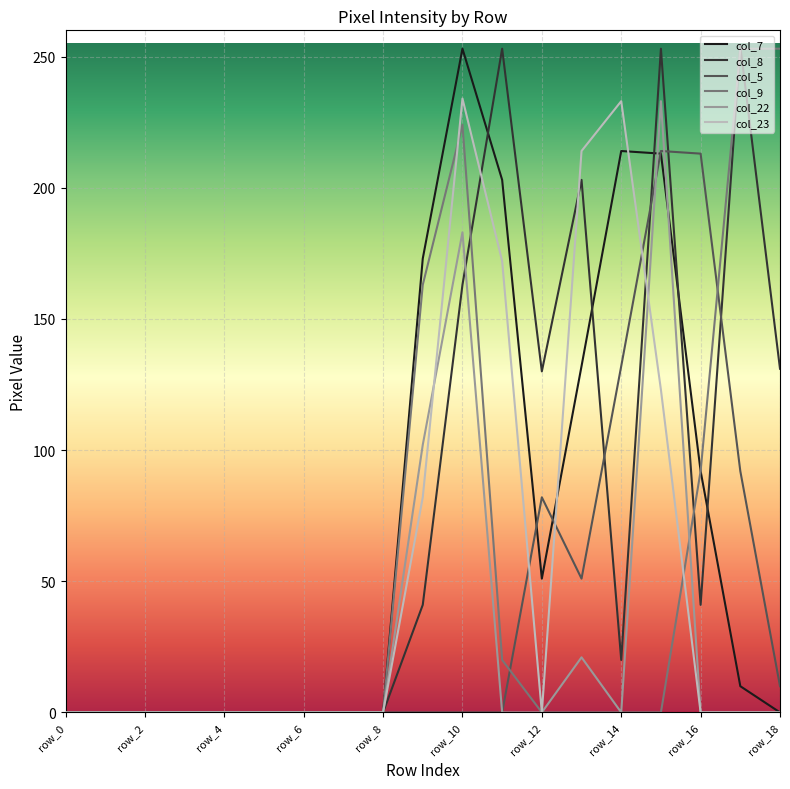

What is the difference between the second highest and minimum values in the col_22 series?

183